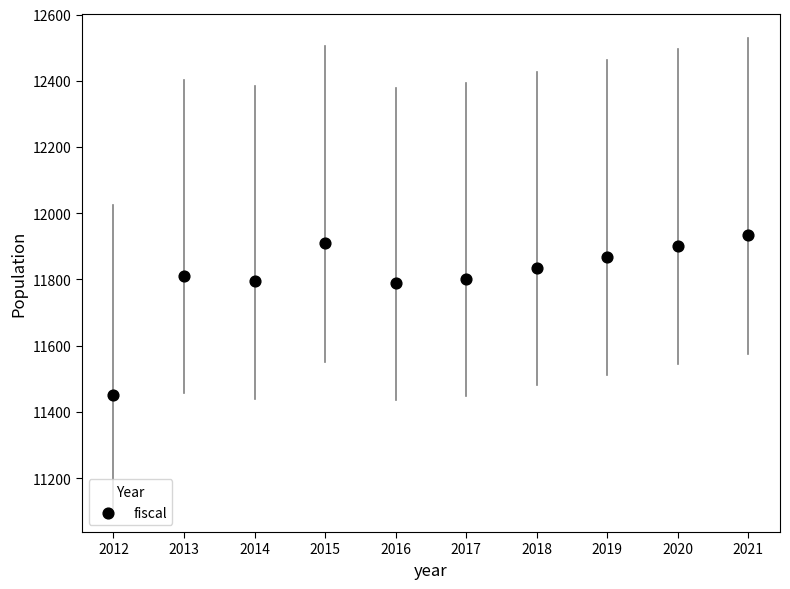

What is the average X value?

2016